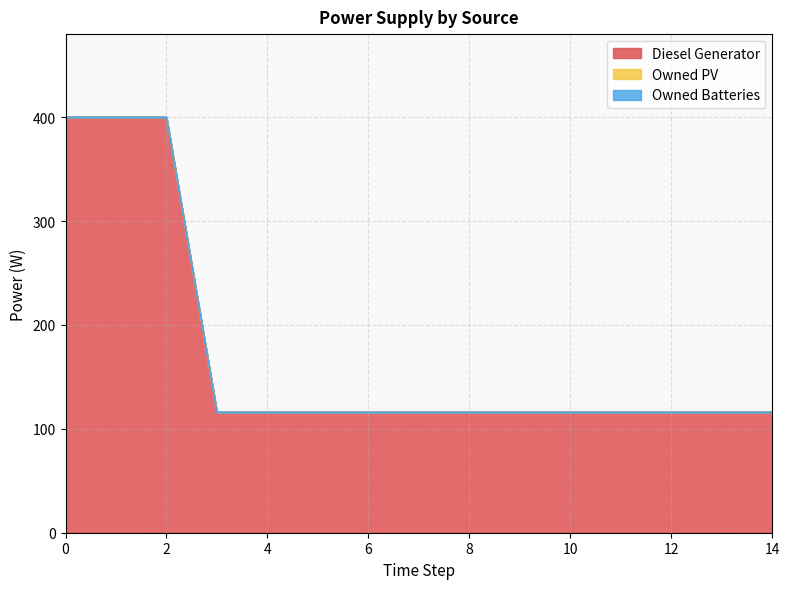

Between 10 and 14, which is larger?

10